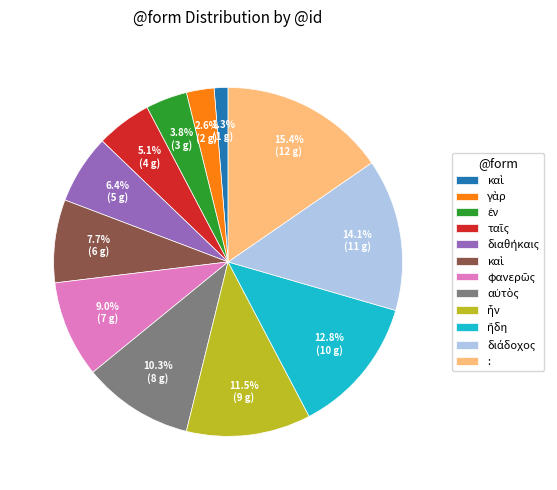

Is there any slice that represents more than half of the pie?

No